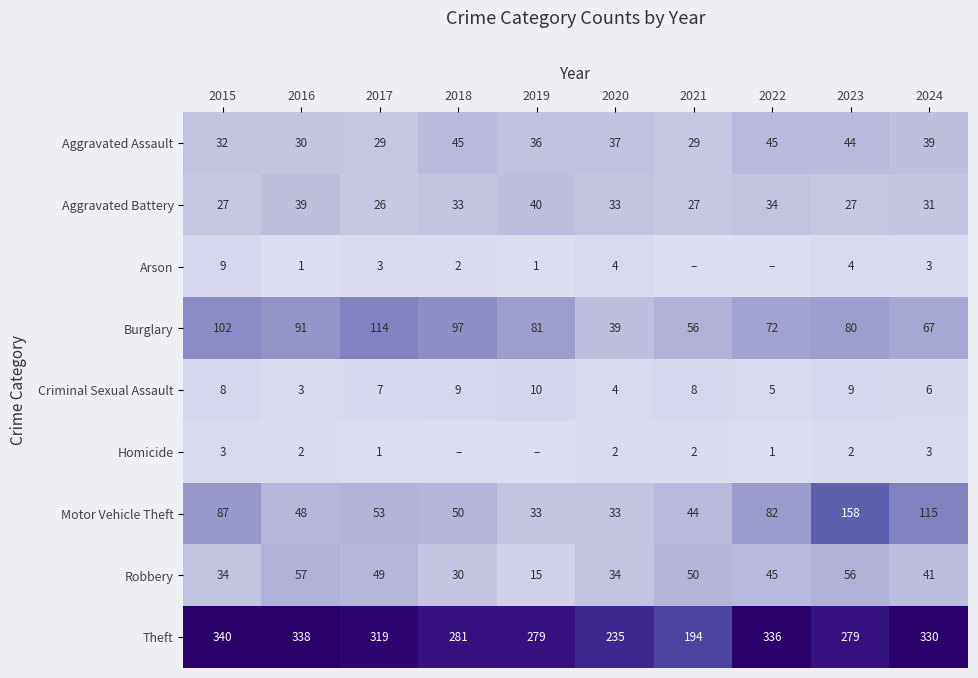

What is the sum of all Robbery values?

411